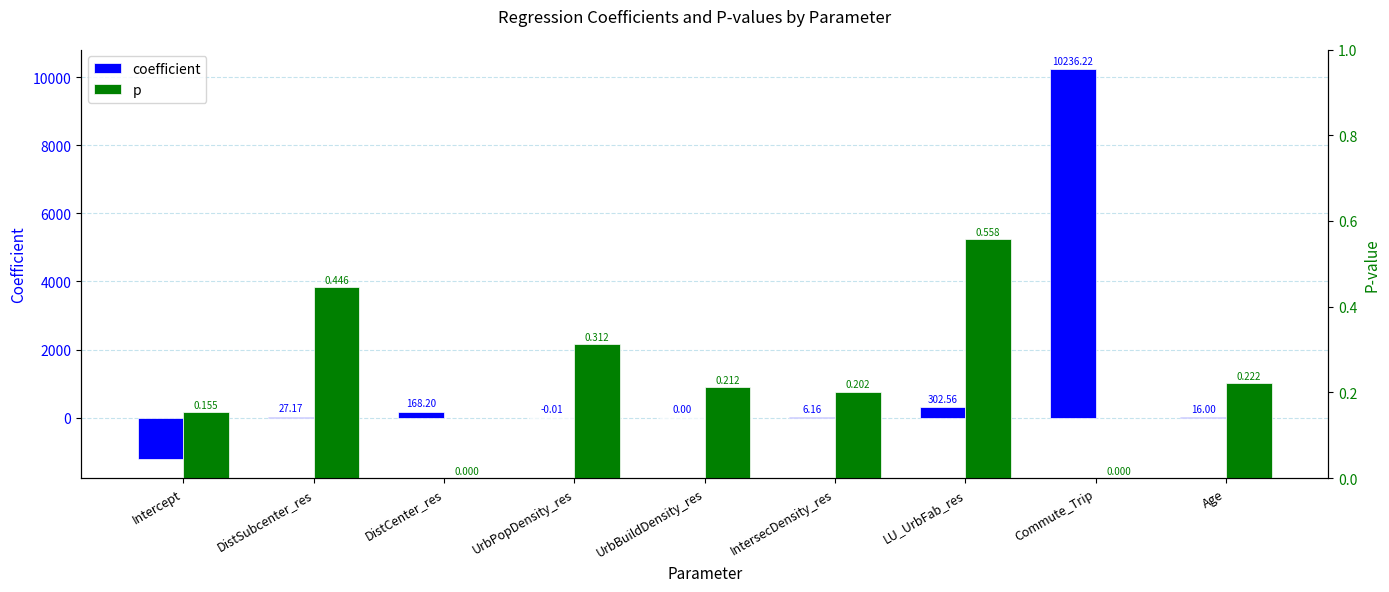

List the series in order of their overall mean, highest first.

coefficient, p